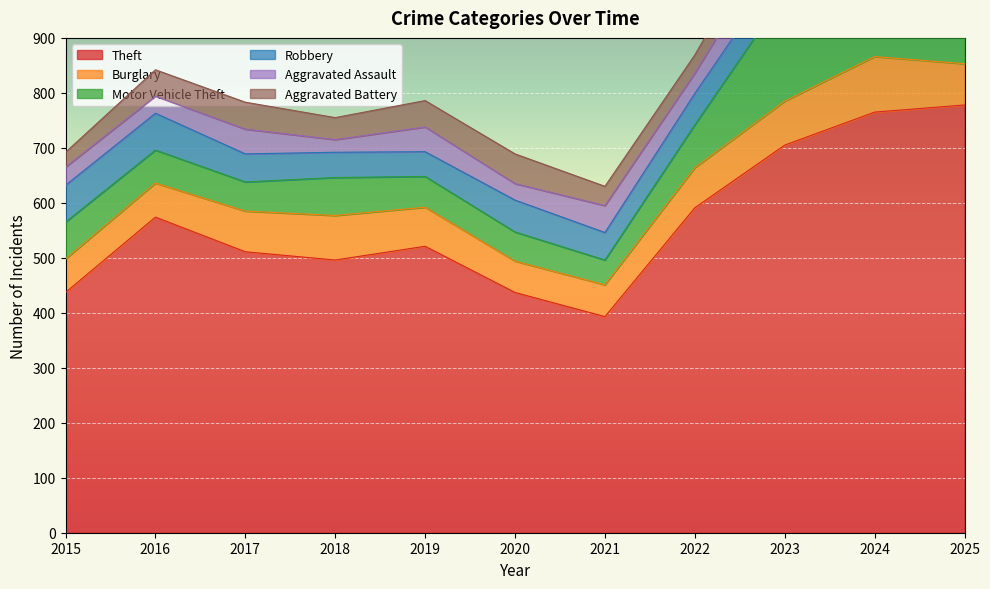

True or false: Robbery has a value of 57 at 2022.

True